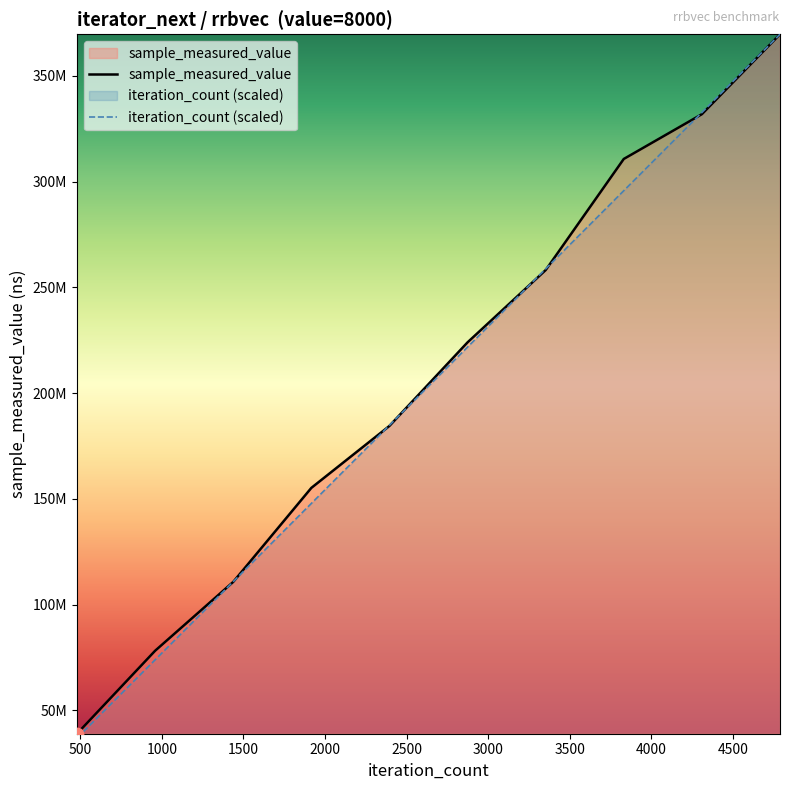

At how many categories does at least one series exceed 150694080?

7